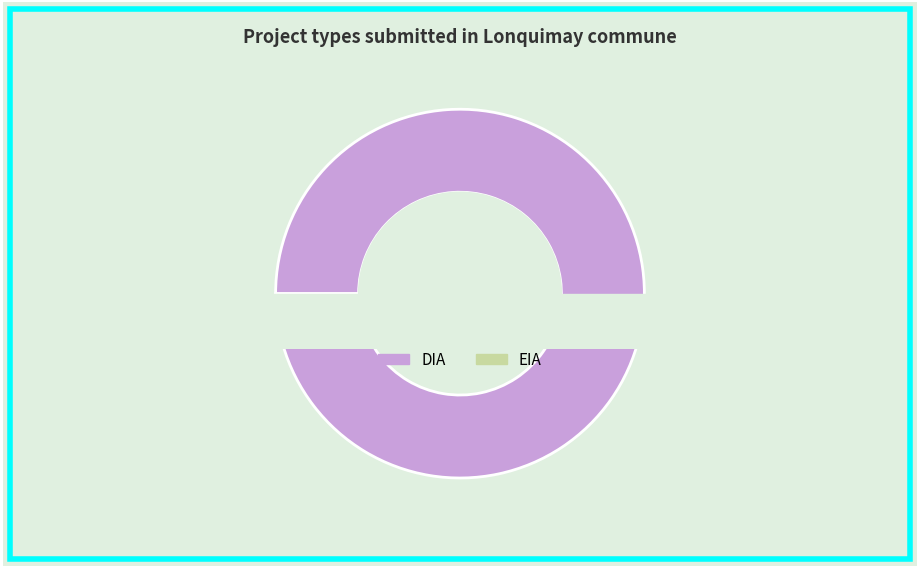

Is there any slice that represents more than half of the pie?

Yes